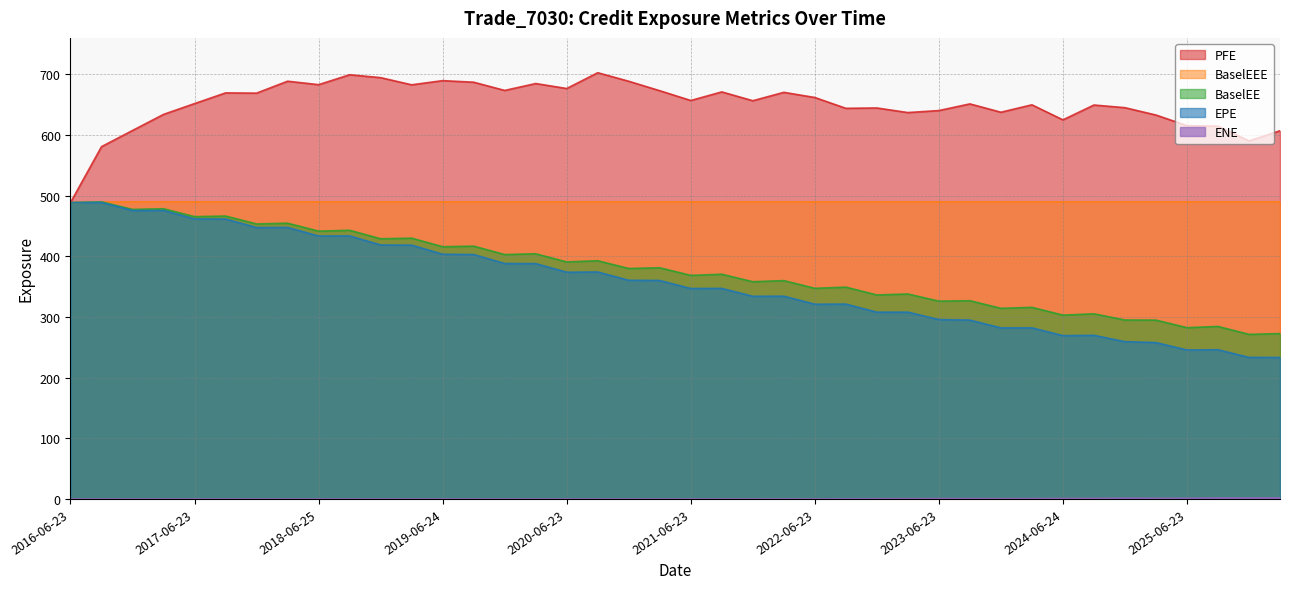

At how many categories does at least one series exceed 472?

40